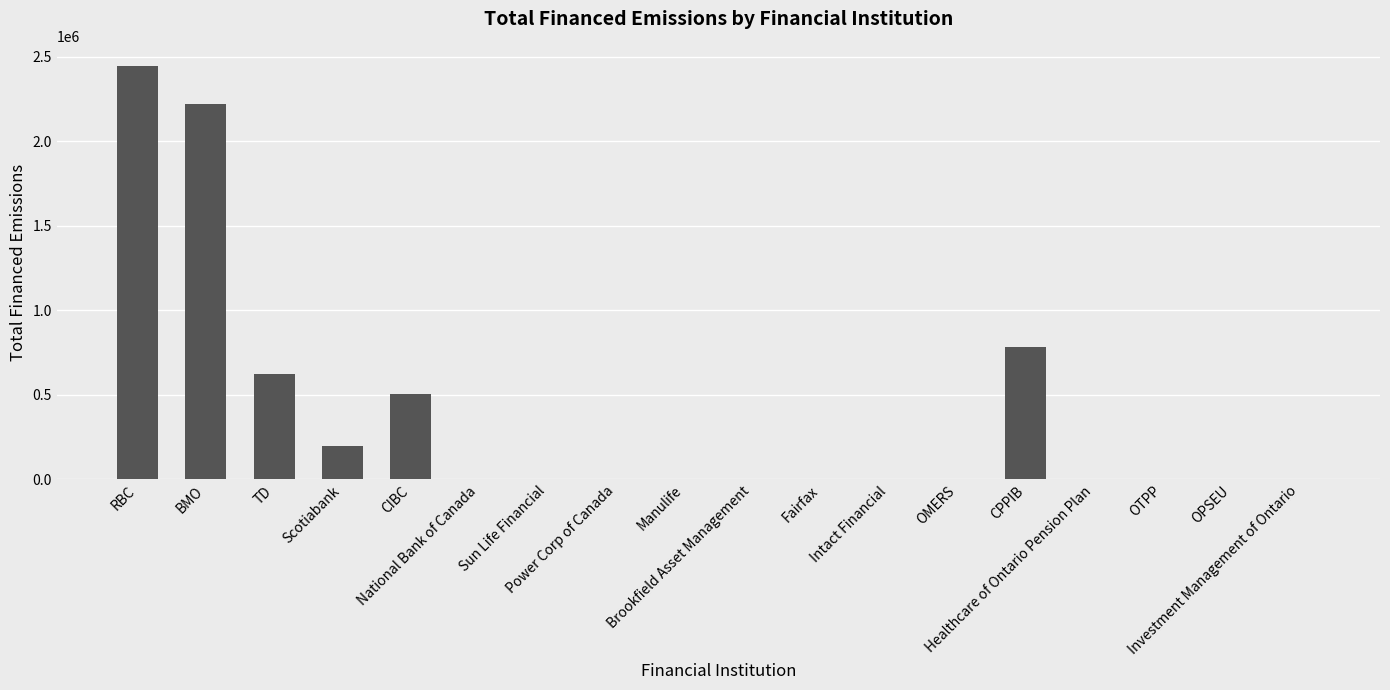

What is the greatest value displayed?

2442157.0